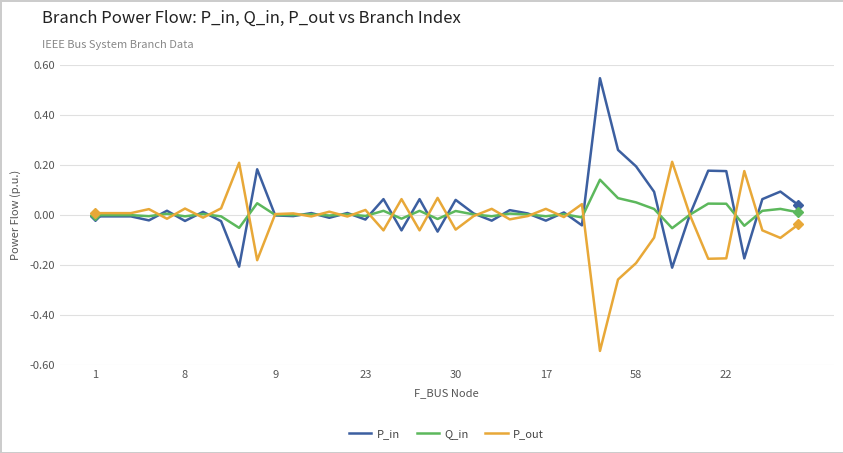

How many lines are shown in the chart?

3